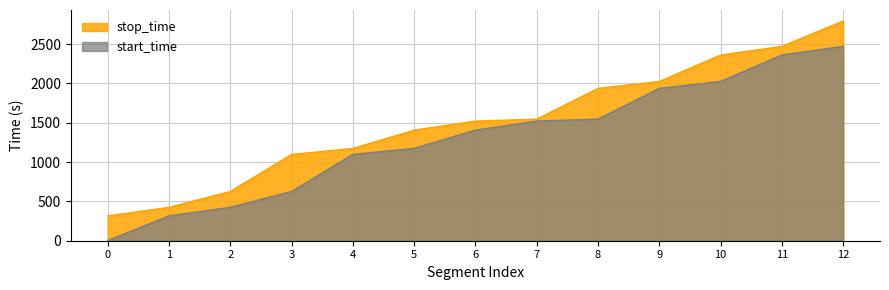

The value of stop_time at 0 is 315. True or false?

True